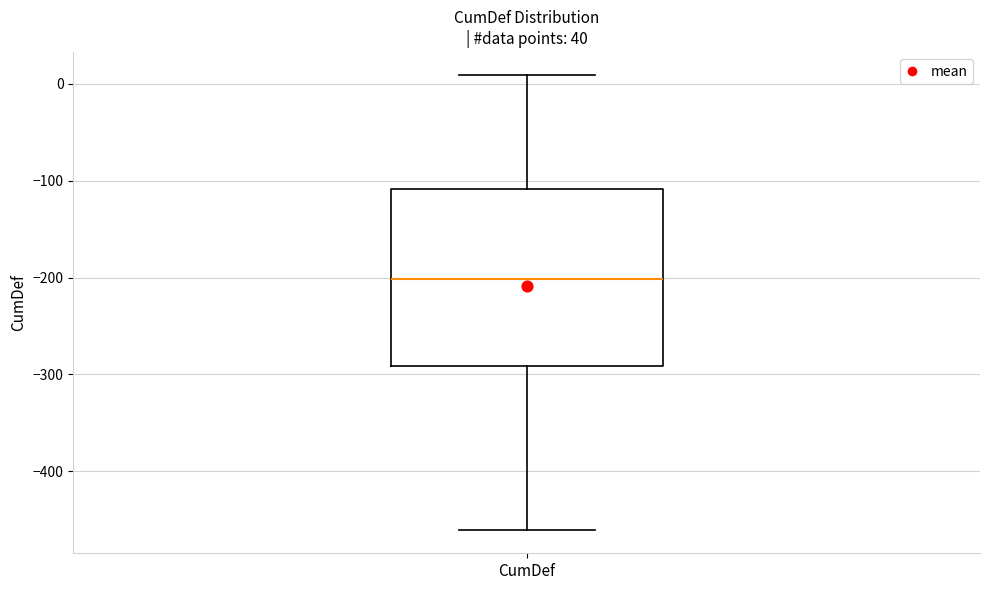

Where is the lower edge of the box for CumDef on the y-axis? The values are not printed on the chart, so give them approximately, as read against the axis.

-290